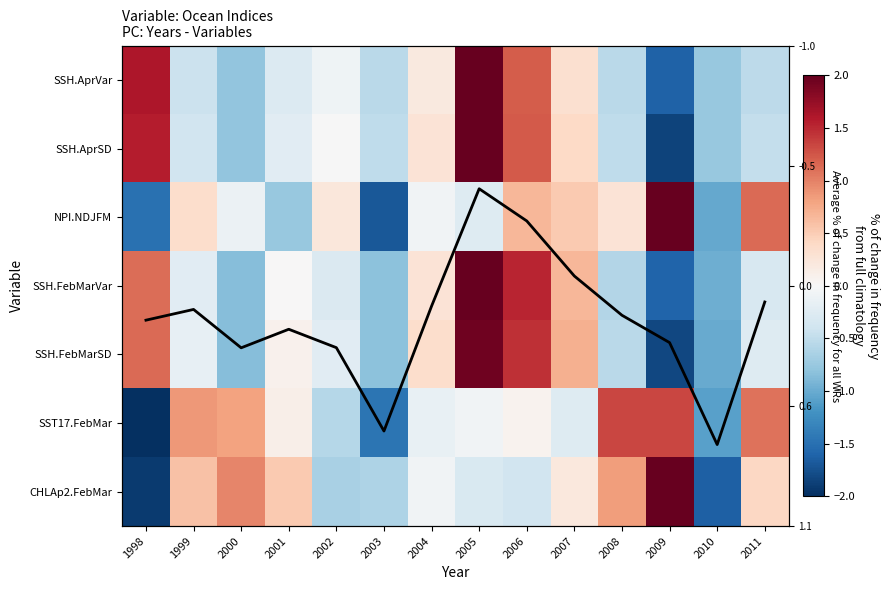

The SSH.AprSD series shows -0.9 at 2003. True or false?

False